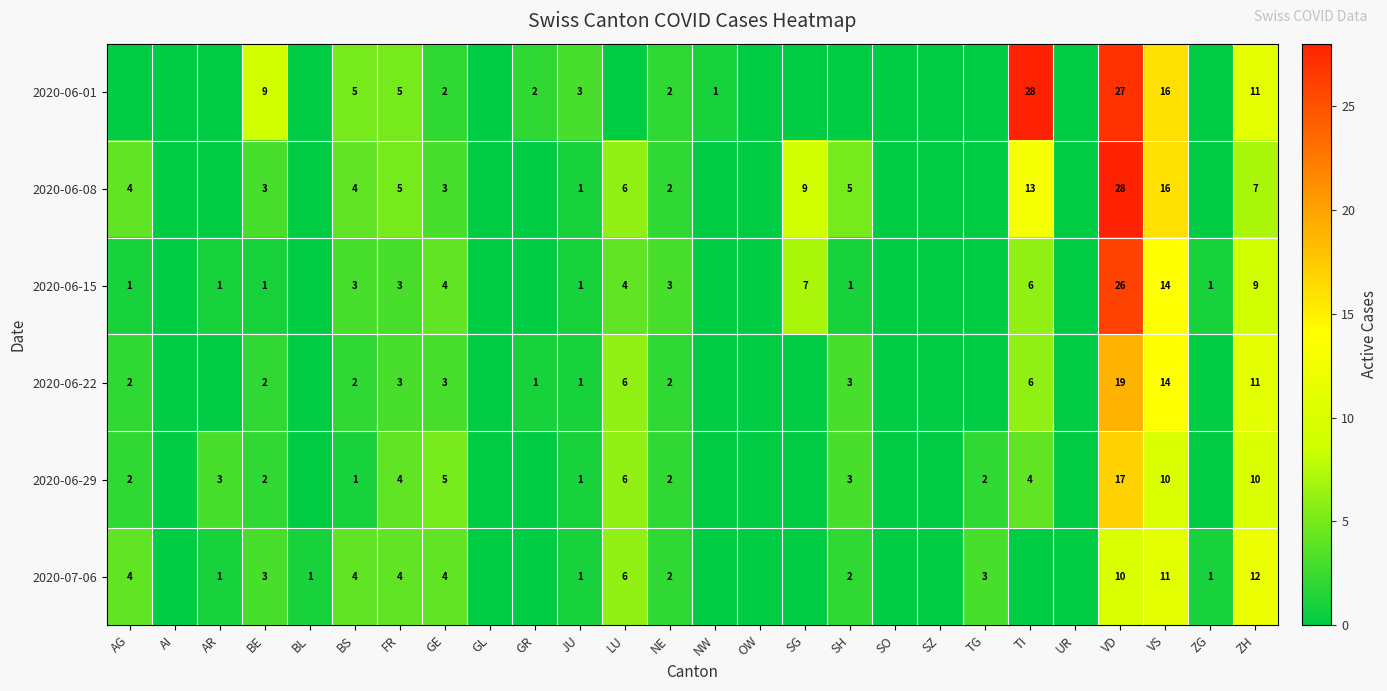

What is the spread (max minus min) of values at VD?

18